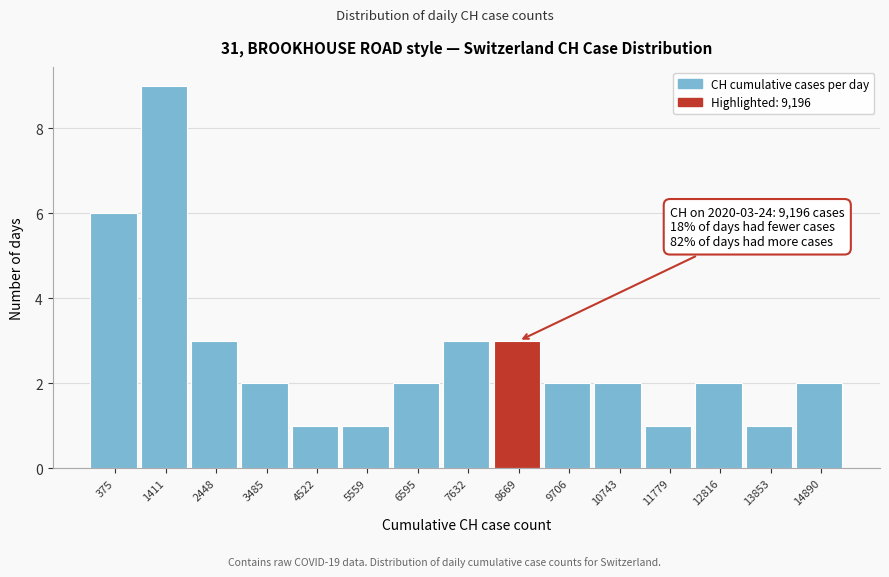

Reading left to right, transcribe all the data shown in this chart.

6	9	3	2	1	1	2	3	3	2	2	1	2	1	2